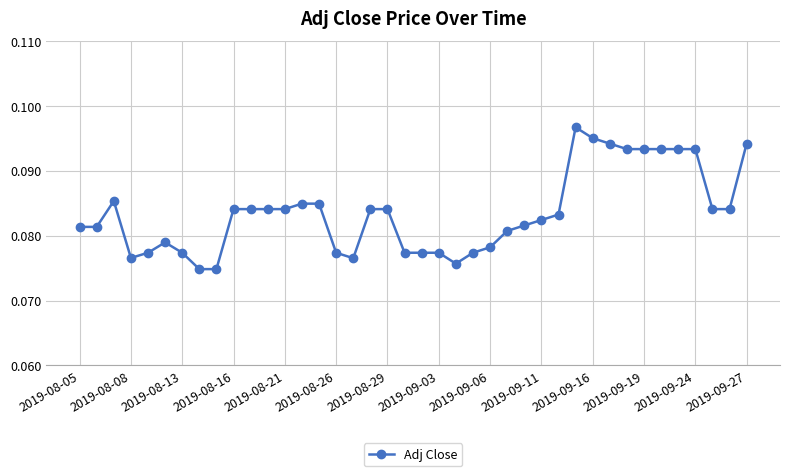

What is the sum of all values?

3.3